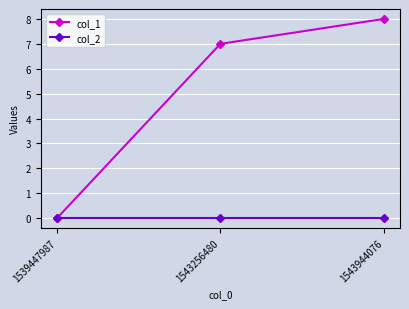

Reading left to right, transcribe all the data shown in this chart.

col_1: 0	7	8
col_2: 0	0	0